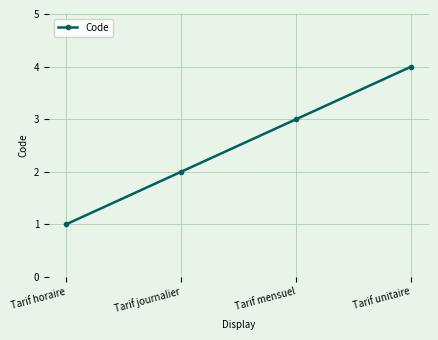

Which category has the highest value across all series?

Tarif unitaire